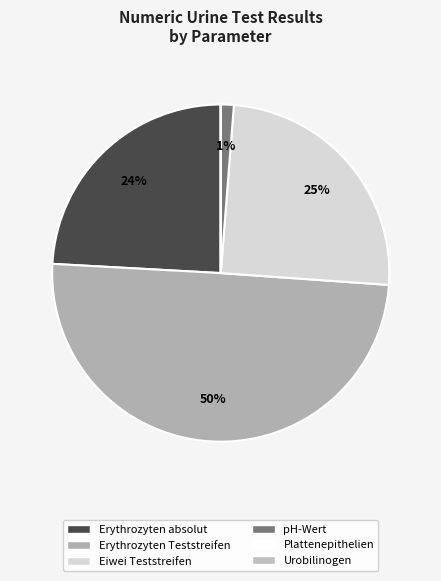

How many segments does this pie chart have?

6